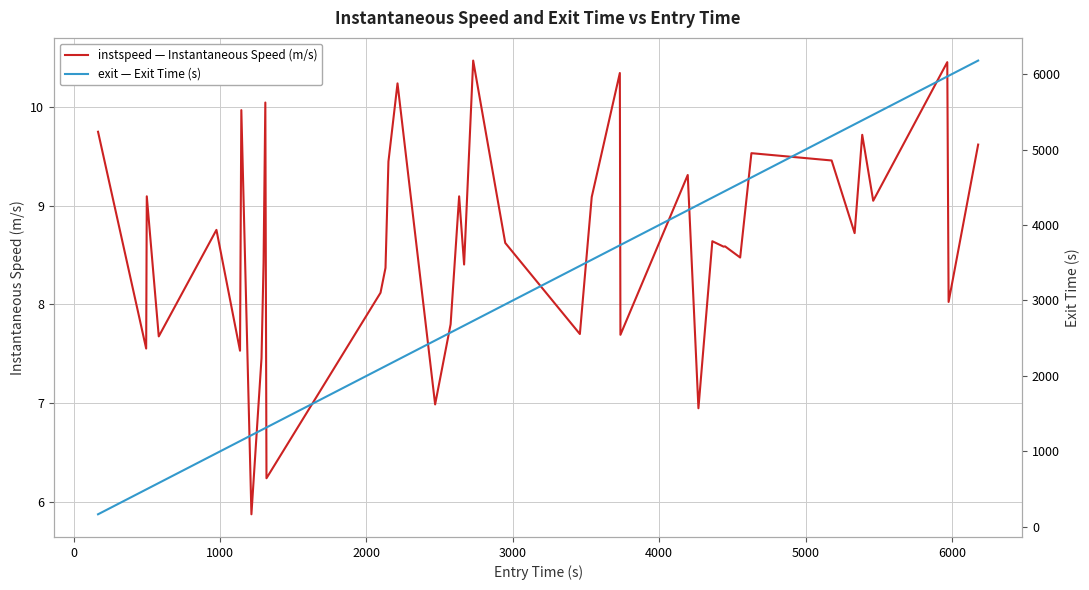

Which series has the largest total across all categories?

exit — Exit Time (s)